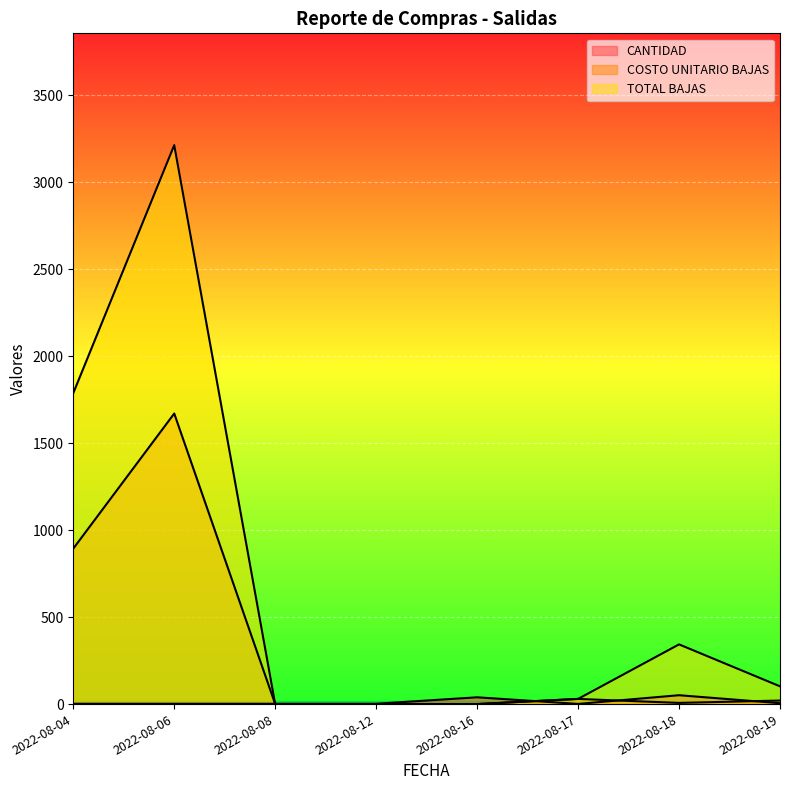

True or false: TOTAL BAJAS and COSTO UNITARIO BAJAS cross at least once.

False